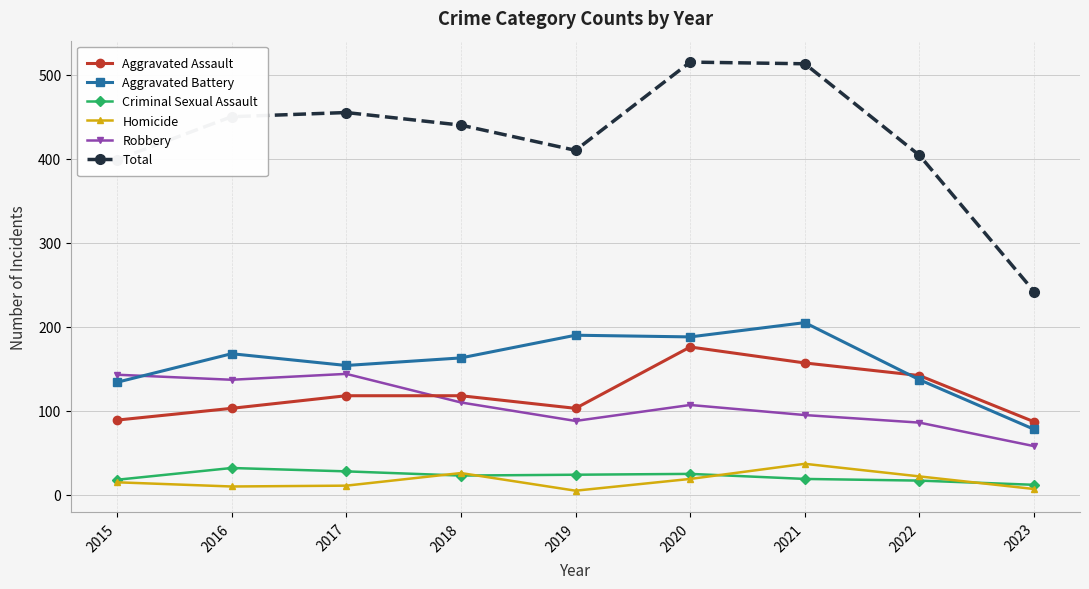

True or false: Homicide and Total intersect in this chart.

False